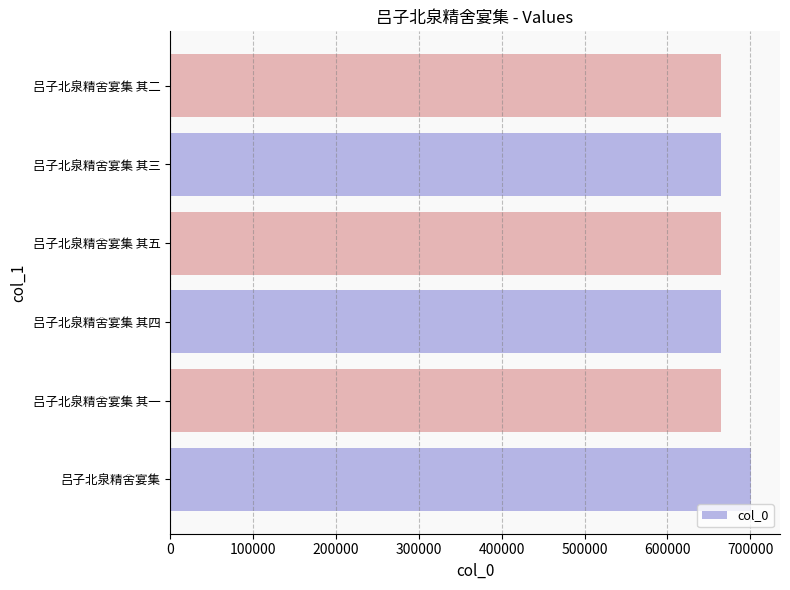

True or false: the data shows 664853 at 吕子北泉精舍宴集 其五.

True